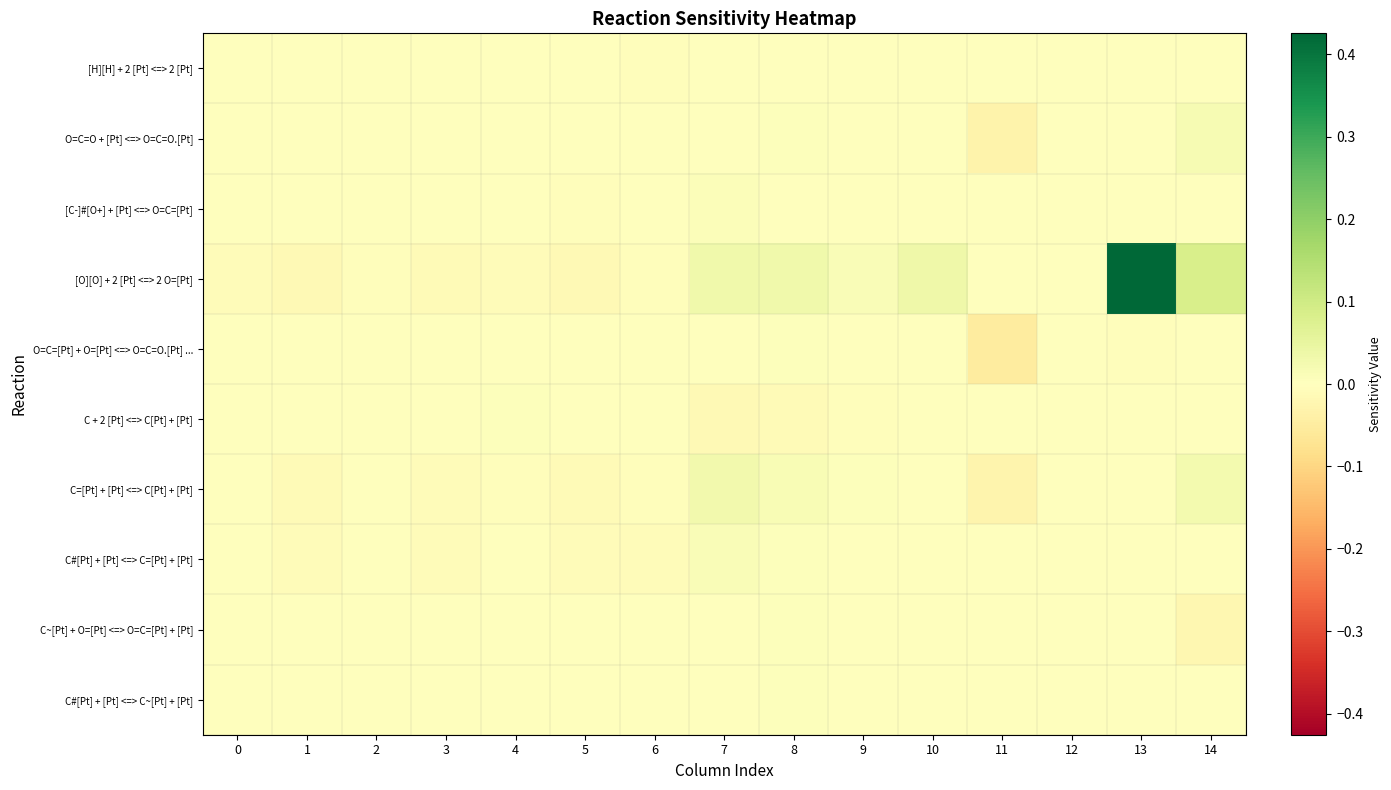

At which category is the sum across all series the highest?

13